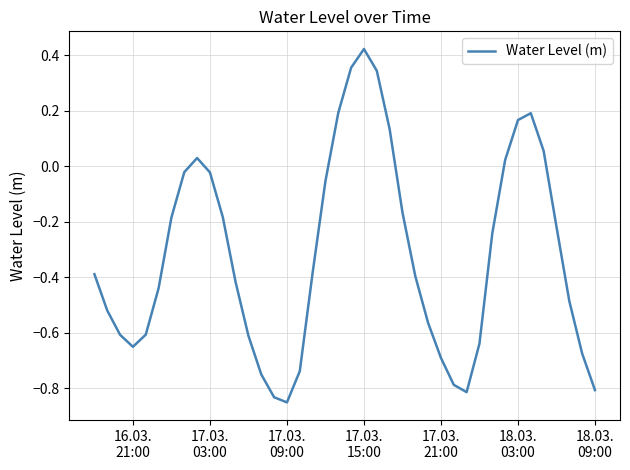

What is the difference between the maximum and minimum values?

1.3